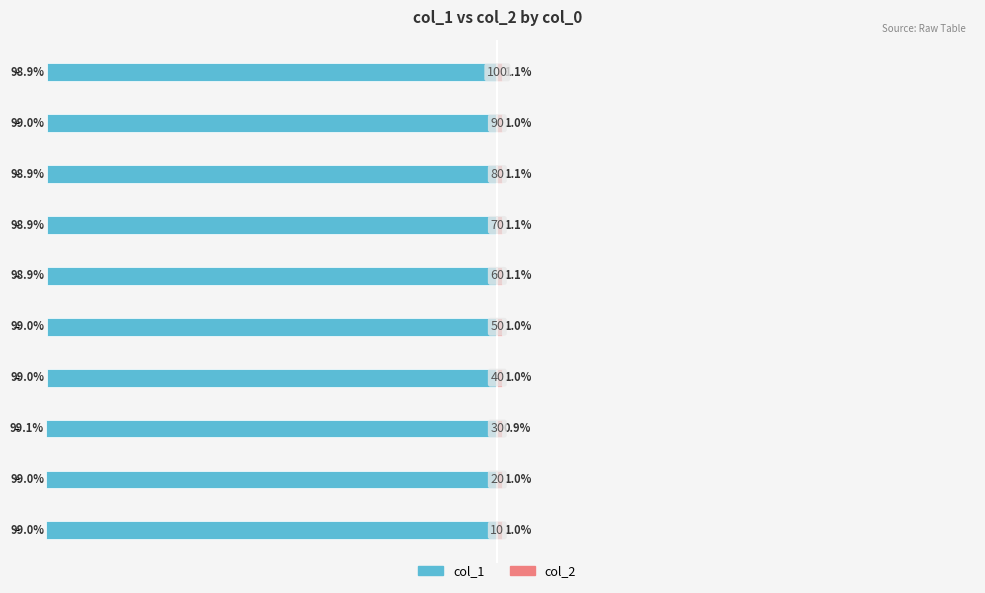

Reading right to left, transcribe all the data shown in this chart.

col_1: 100=-98.9	75=-99.0	50=-98.9	25=-98.9	0=-98.9	−25=-99.0	−50=-99.0	−75=-99.1	−100=-99.0	−125=-99.0
col_2: 100=1.1	75=1.0	50=1.1	25=1.1	0=1.1	−25=1.0	−50=1.0	−75=0.9	−100=1.0	−125=1.0